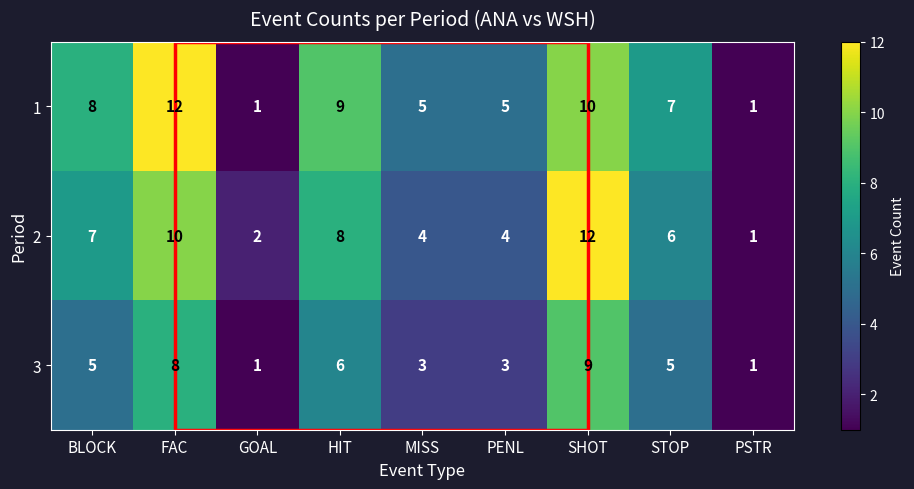

What is the sum of the 1 values at PSTR and FAC?

13